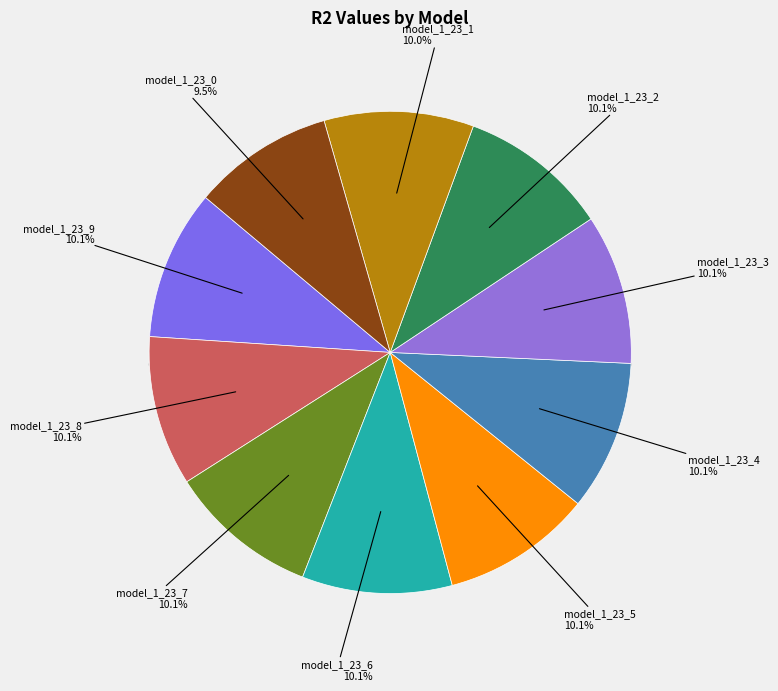

Combined, what portion of the pie is model_1_23_8 and model_1_23_4?

20.1%